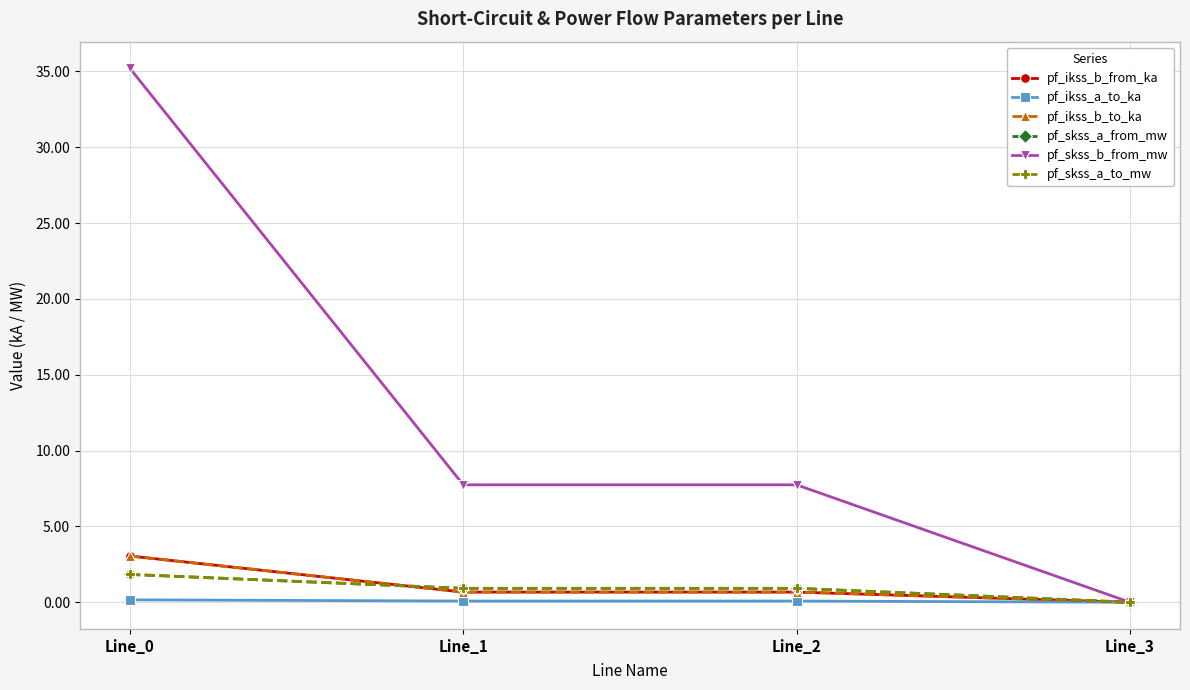

Reading right to left, list all the values displayed in this chart.

pf_ikss_b_from_ka: Line_3=0.0	Line_2=0.7	Line_1=0.7	Line_0=3.0
pf_ikss_a_to_ka: Line_3=0.0	Line_2=0.1	Line_1=0.1	Line_0=0.2
pf_ikss_b_to_ka: Line_3=0.0	Line_2=0.7	Line_1=0.7	Line_0=3.0
pf_skss_a_from_mw: Line_3=0.0	Line_2=0.9	Line_1=0.9	Line_0=1.8
pf_skss_b_from_mw: Line_3=0.0	Line_2=7.7	Line_1=7.7	Line_0=35.2
pf_skss_a_to_mw: Line_3=0.0	Line_2=0.9	Line_1=0.9	Line_0=1.8